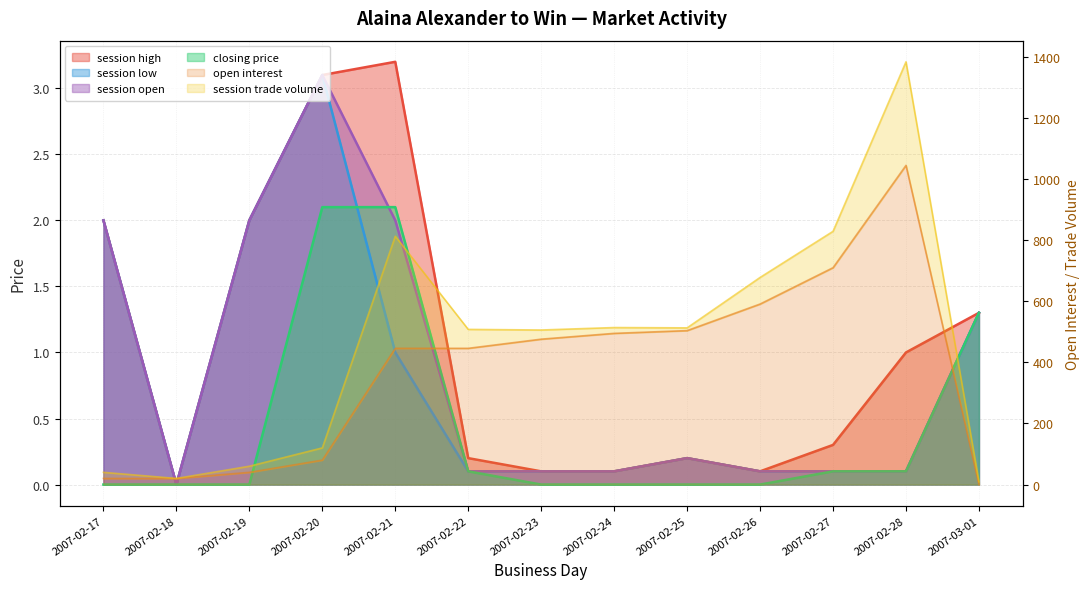

How many values in session open are above zero?

12